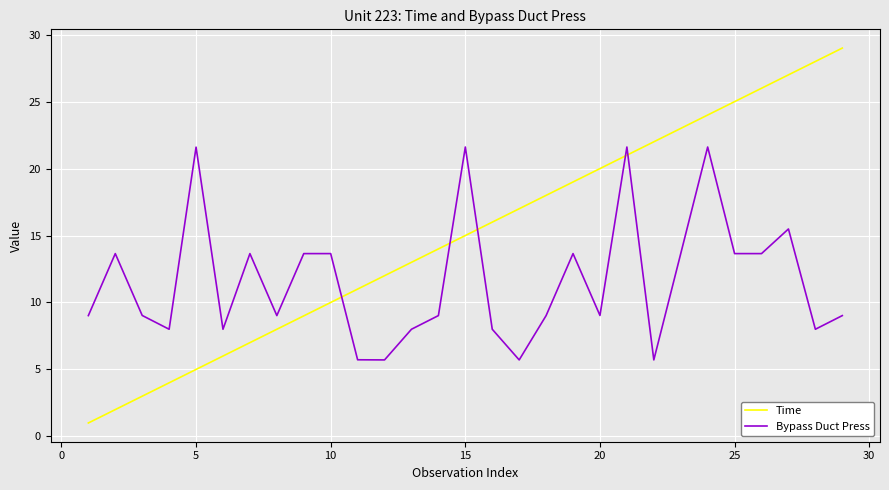

Which series ends up on top after the final intersection of Bypass Duct Press and Time?

Time